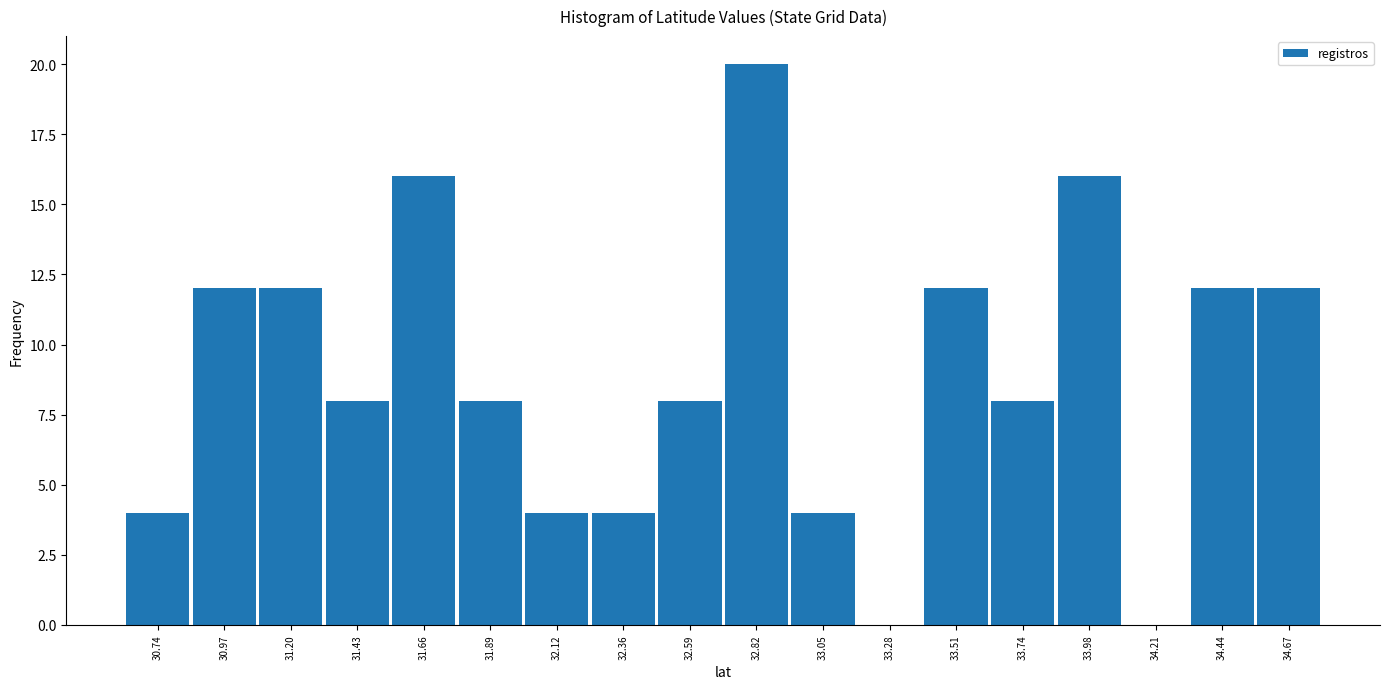

Reading left to right, what are all the values shown in this chart?

30.74=4	30.97=12	31.20=12	31.43=8	31.66=16	31.89=8	32.12=4	32.36=4	32.59=8	32.82=20	33.05=4	33.28=0	33.51=12	33.74=8	33.98=16	34.21=0	34.44=12	34.67=12